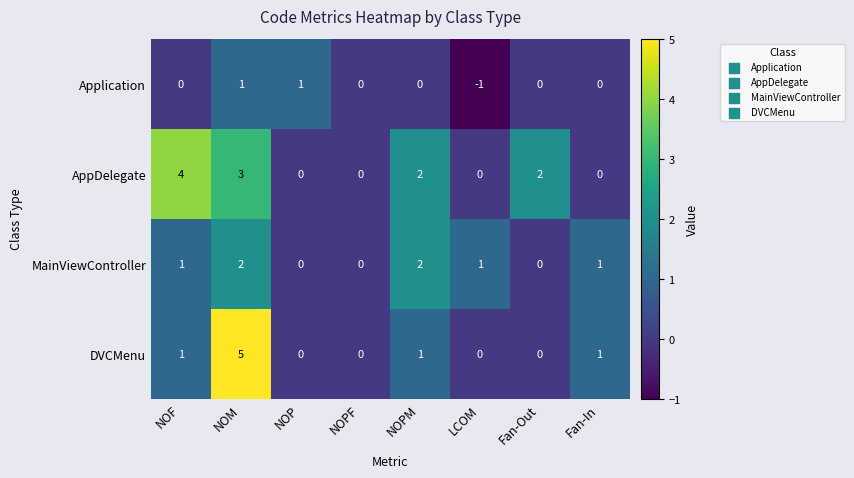

Count the Application values in the range 0 to 1.

7